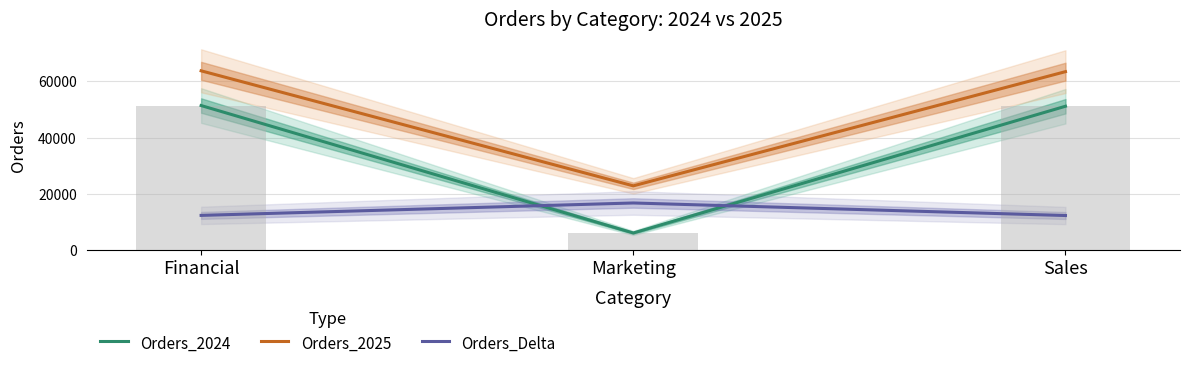

What is the minimum value shown in the chart?

6090